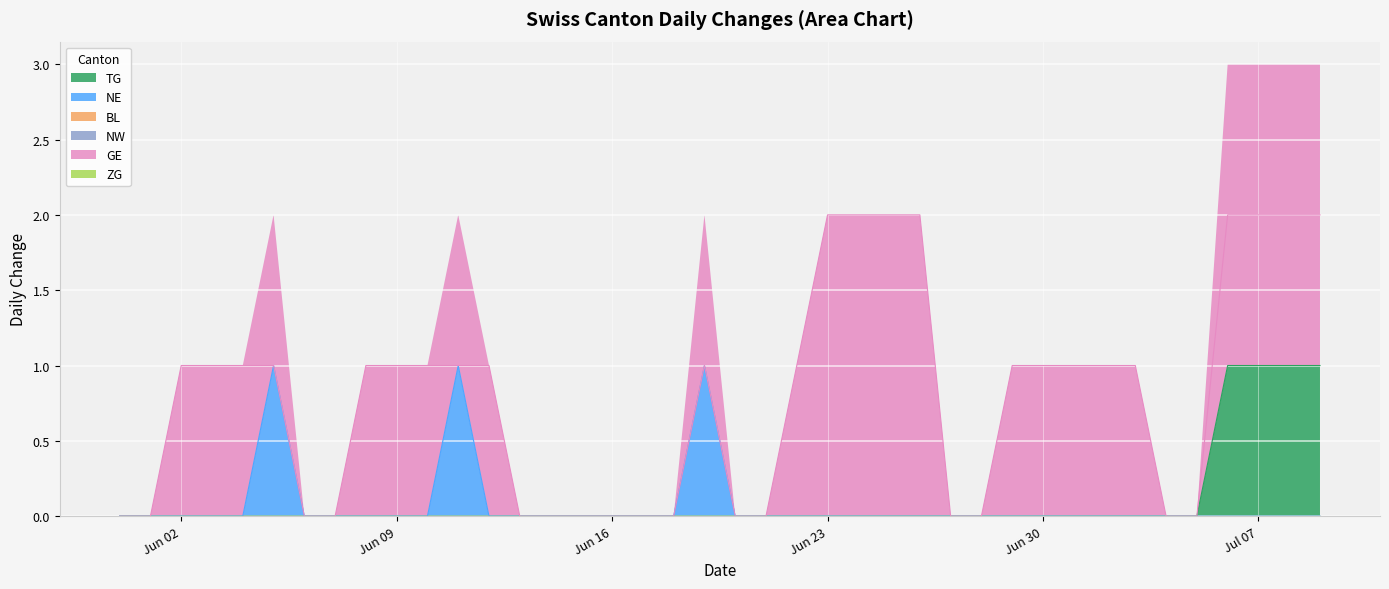

Which has a higher value, 2020-06-06 or 2020-06-19?

2020-06-06